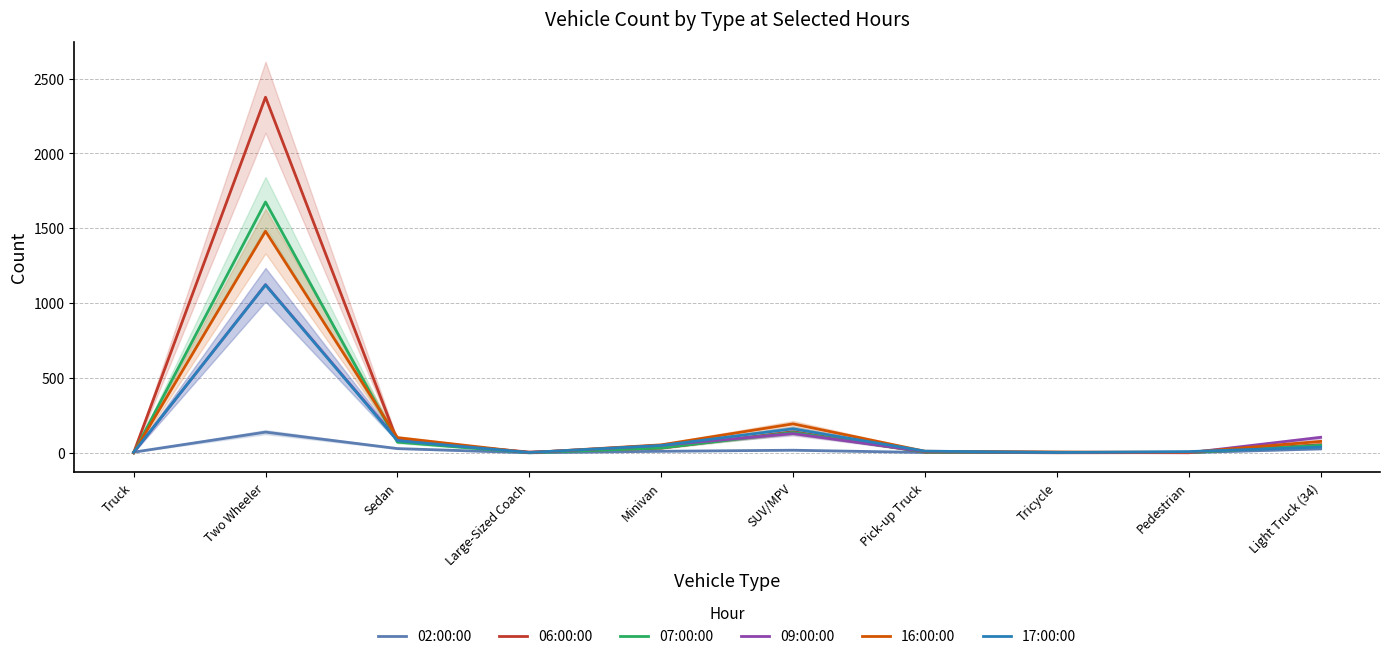

Reading left to right, extract all data points from this chart.

02:00:00: 5	139	29	1	11	18	3	4	2	27
06:00:00: 1	2376	80	6	32	141	5	1	2	55
07:00:00: 0	1676	72	1	33	136	6	4	2	51
09:00:00: 2	1124	87	2	51	129	9	4	1	104
16:00:00: 1	1481	102	2	54	194	11	6	4	77
17:00:00: 4	1122	82	3	50	161	12	3	9	39